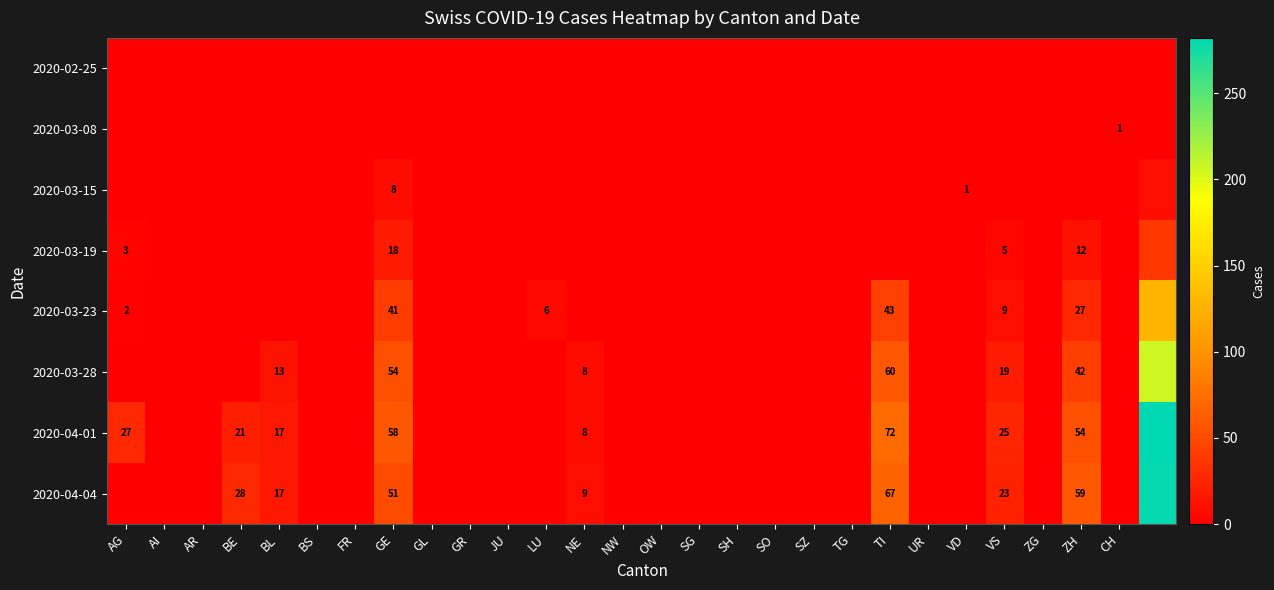

What is the spread (max minus min) of values at AG?

27